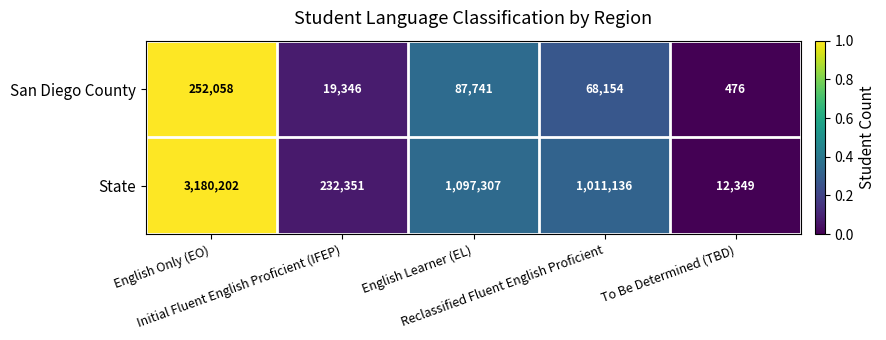

Which series has the largest total across all categories?

State